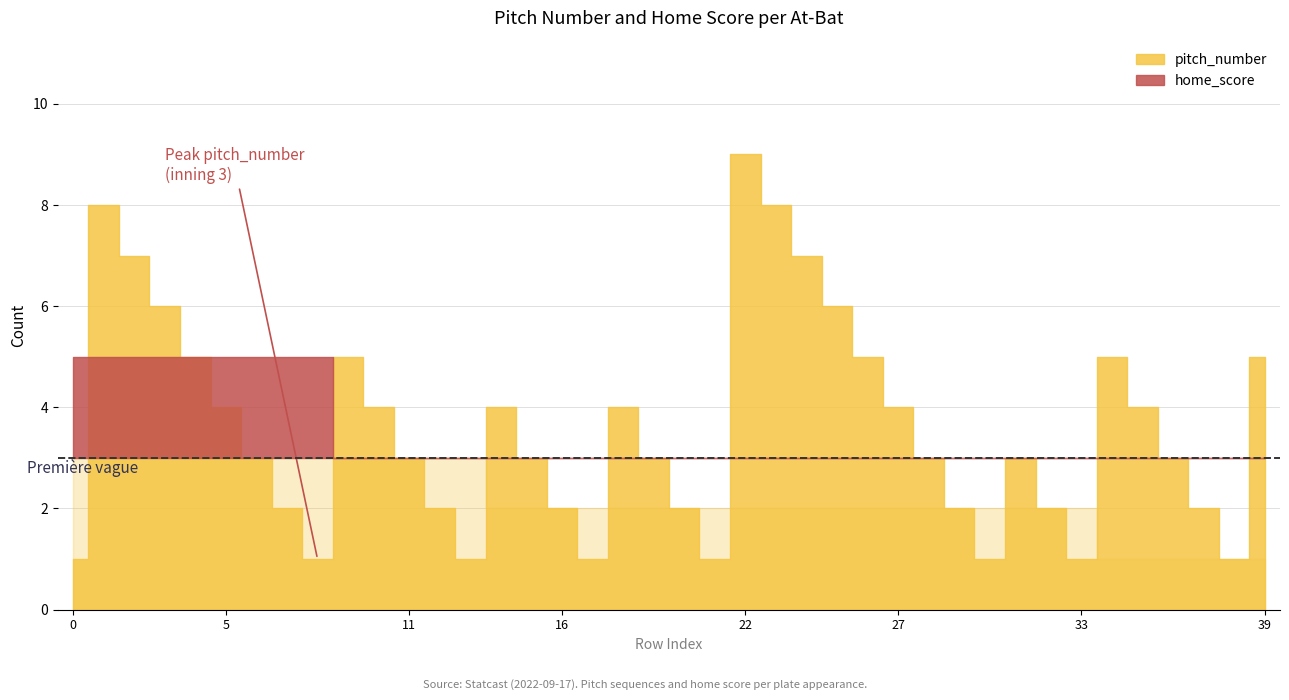

True or false: home_score and pitch_number cross at least once.

True